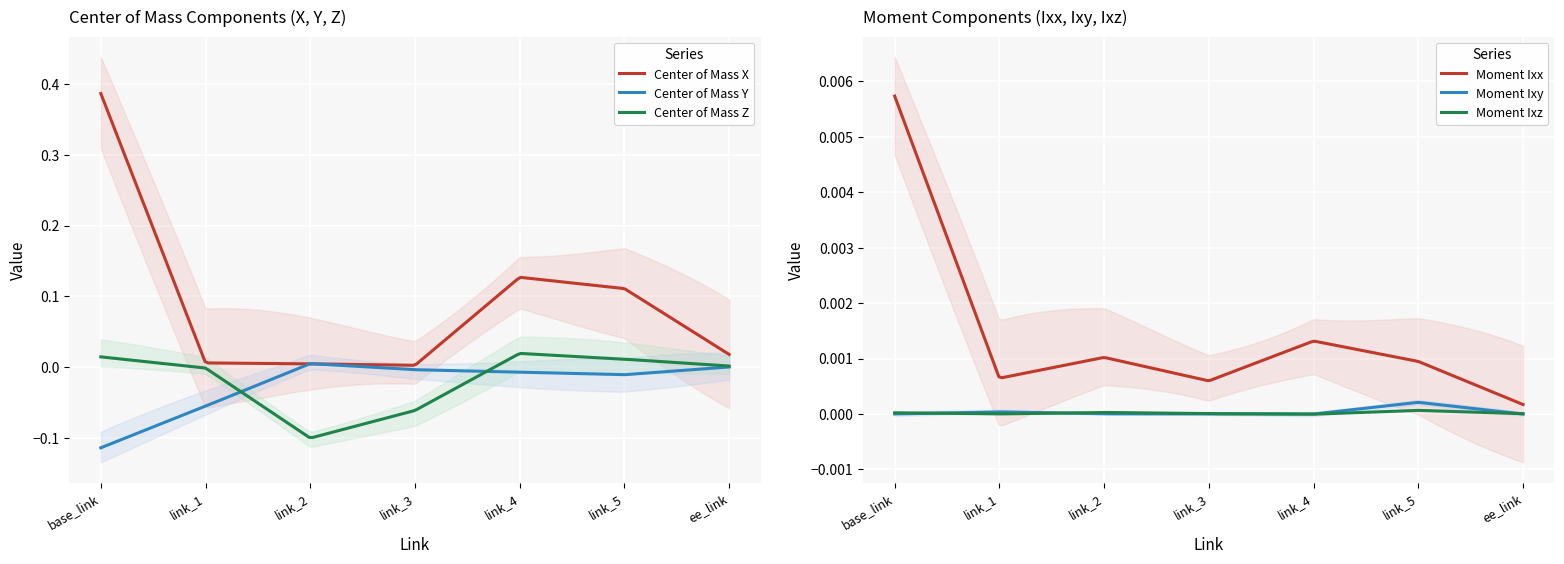

Where is the first local maximum for Center of Mass Y?

link_2